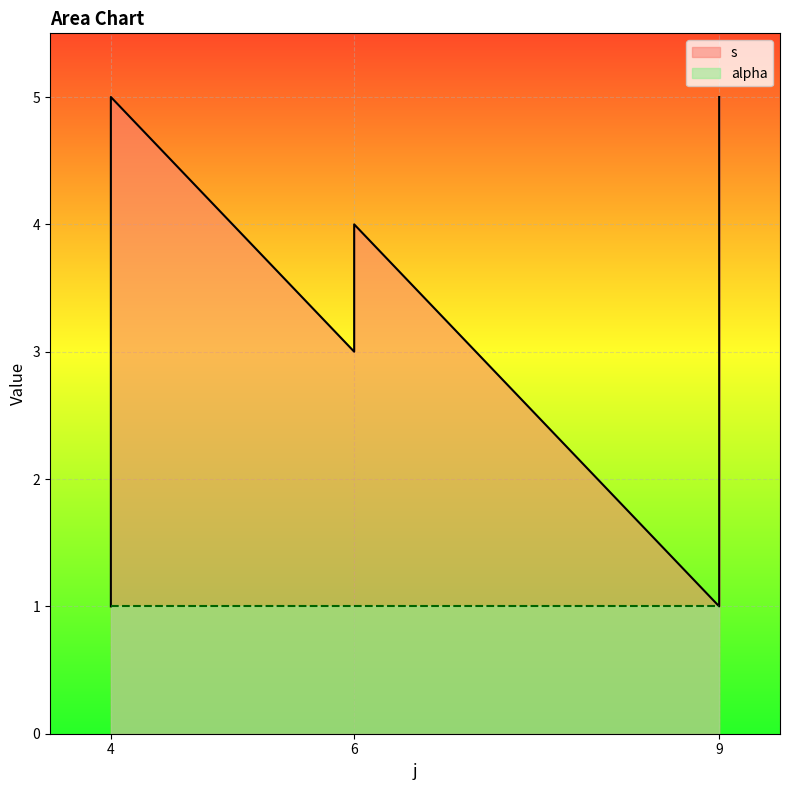

True or false: the data shows 1 at 9.

True